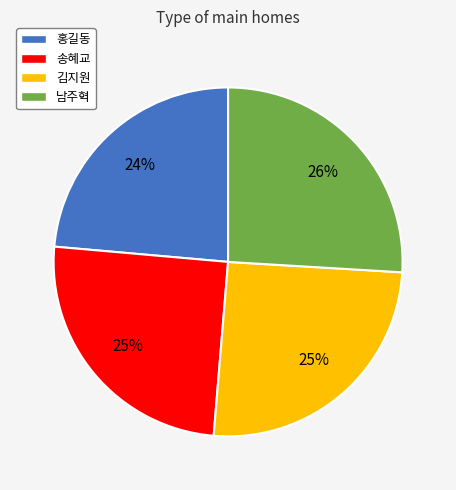

What is the largest slice in the pie chart?

남주혁